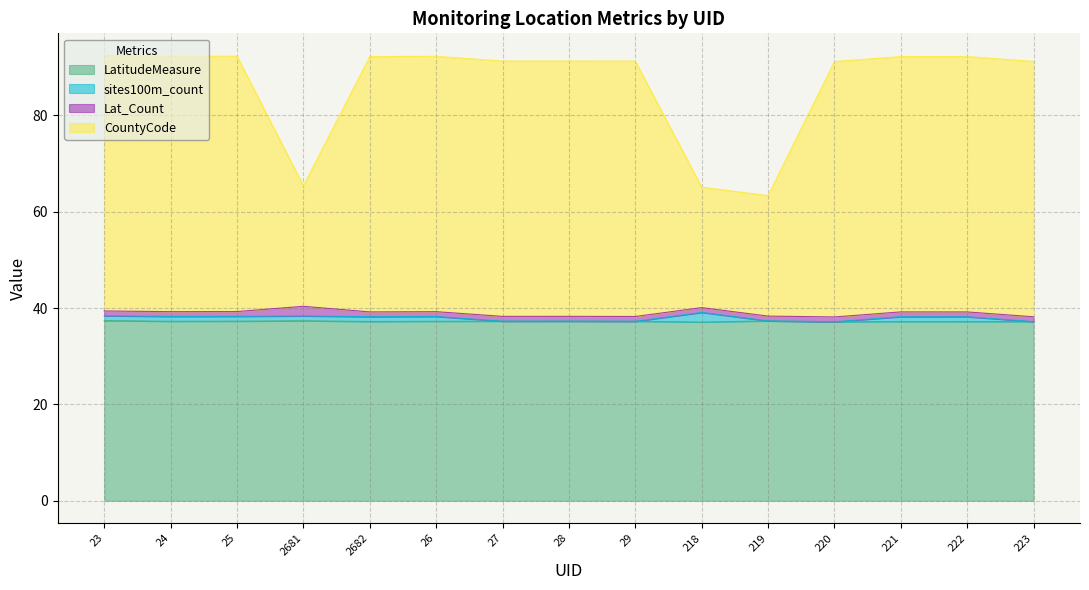

Does the chart display data point markers on the line(s)?

No